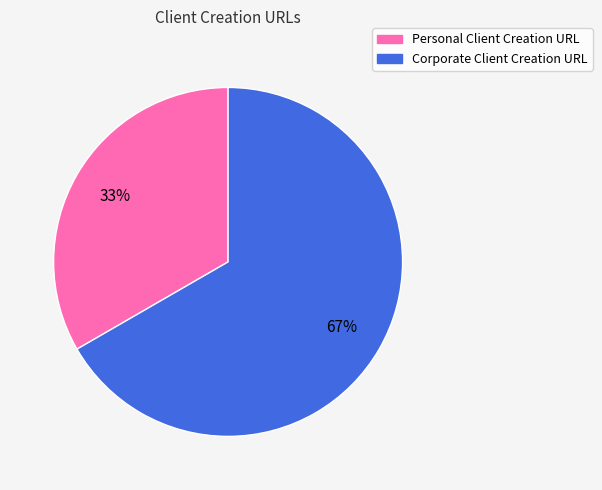

Count the number of slices in the pie.

2